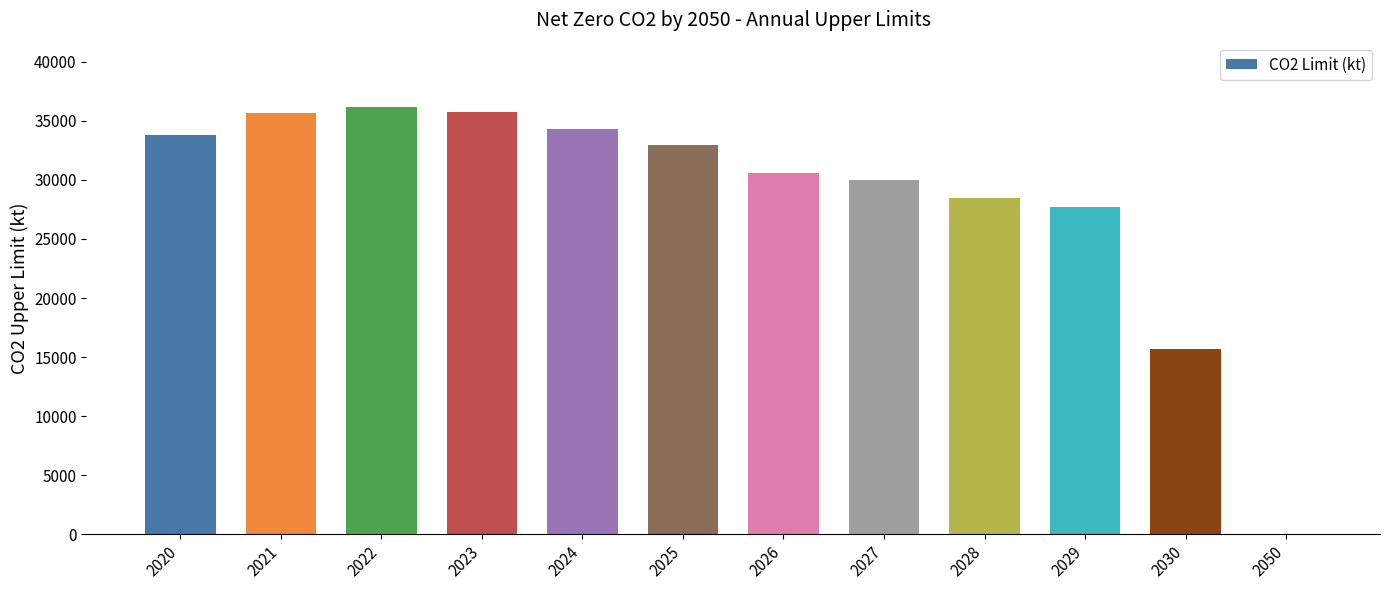

What is the sum of all values?

341012